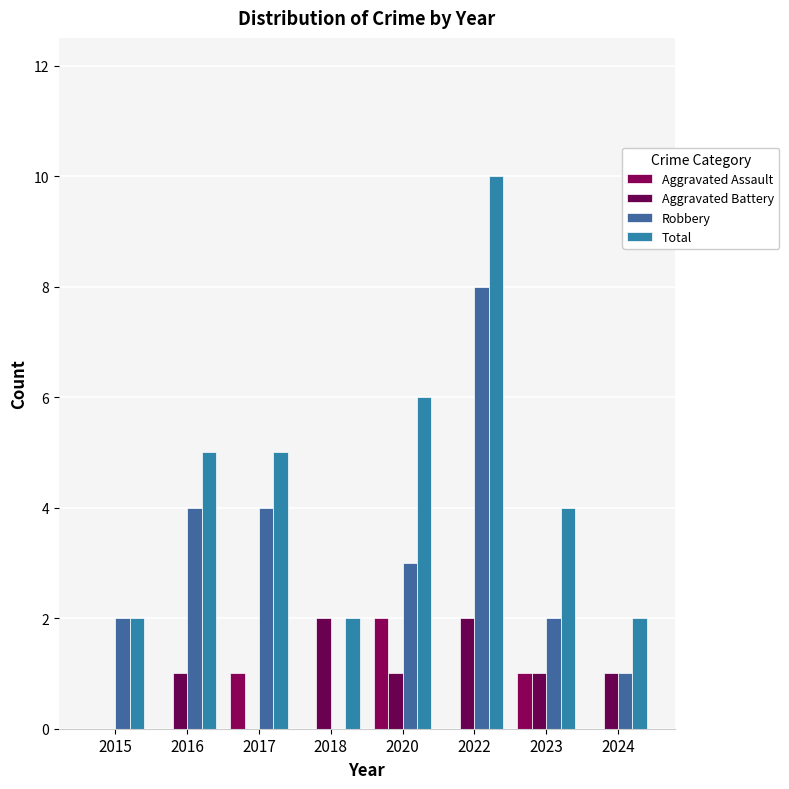

What are all the series names shown in the legend?

Aggravated Assault, Aggravated Battery, Robbery, Total